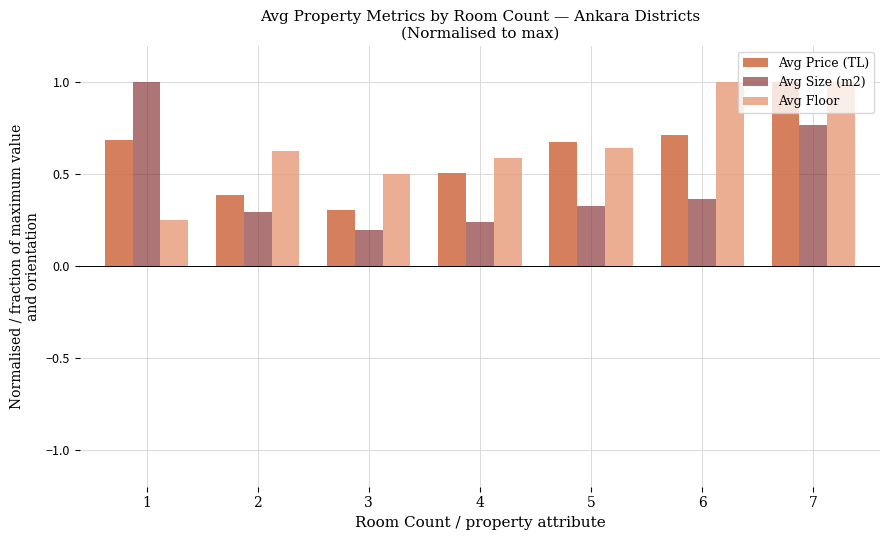

What is the sum of the Avg Size (m2) values at 4 and 2?

0.5